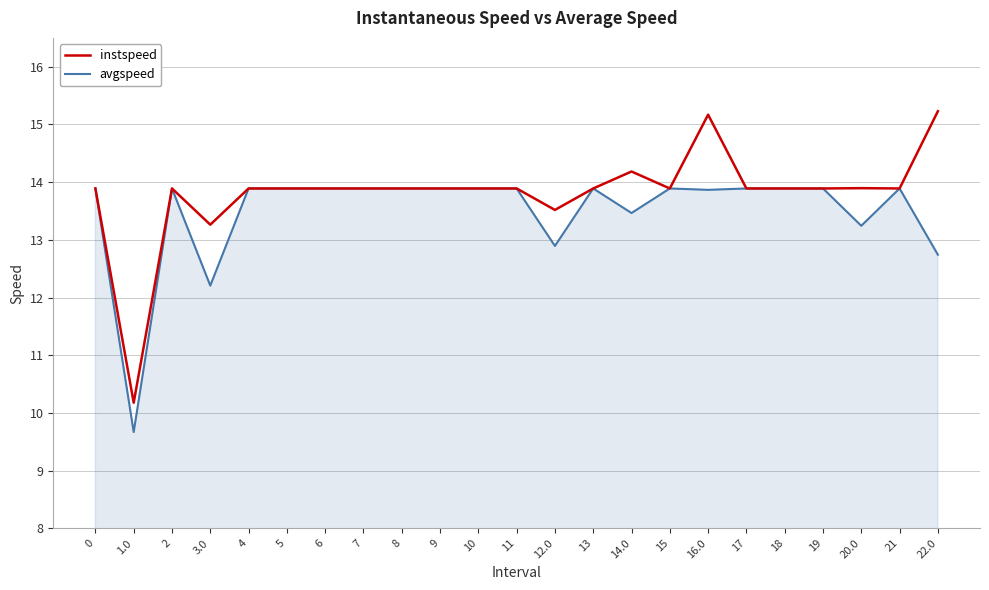

List the series in order of their overall mean, lowest first.

avgspeed, instspeed